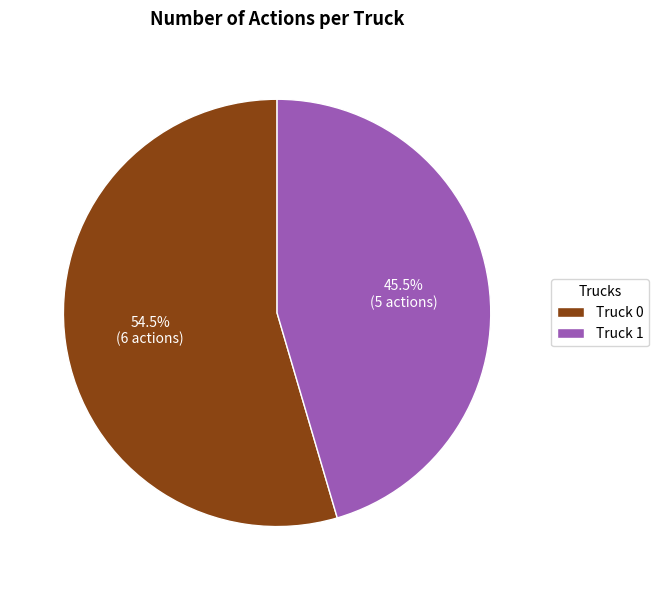

Which category has the biggest portion of the pie?

Truck 0